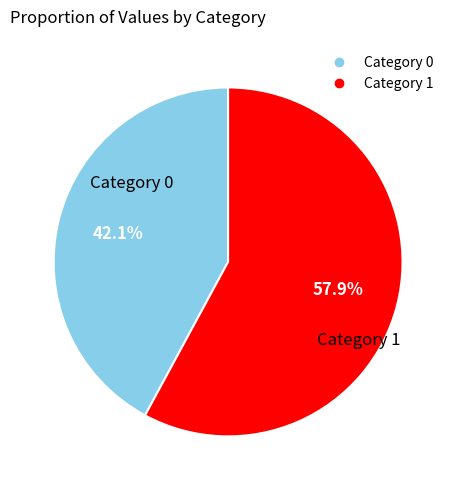

Count the number of slices in the pie.

2